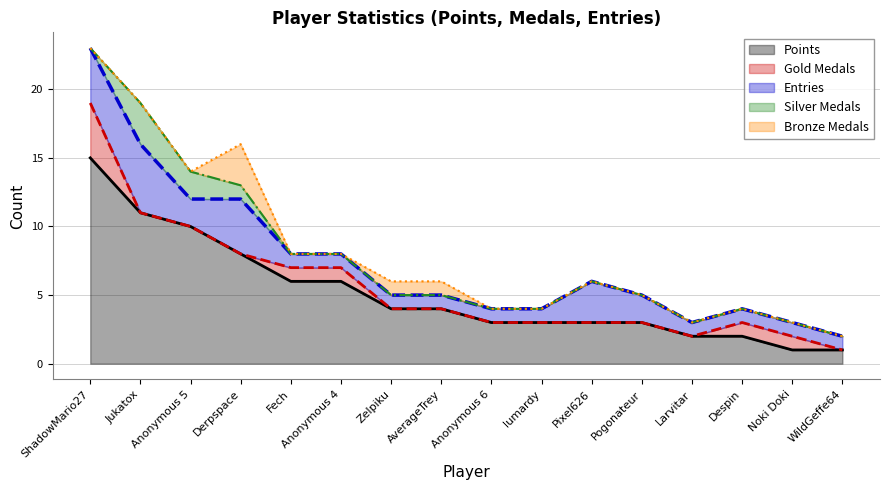

What is the highest value of the Points series?

15